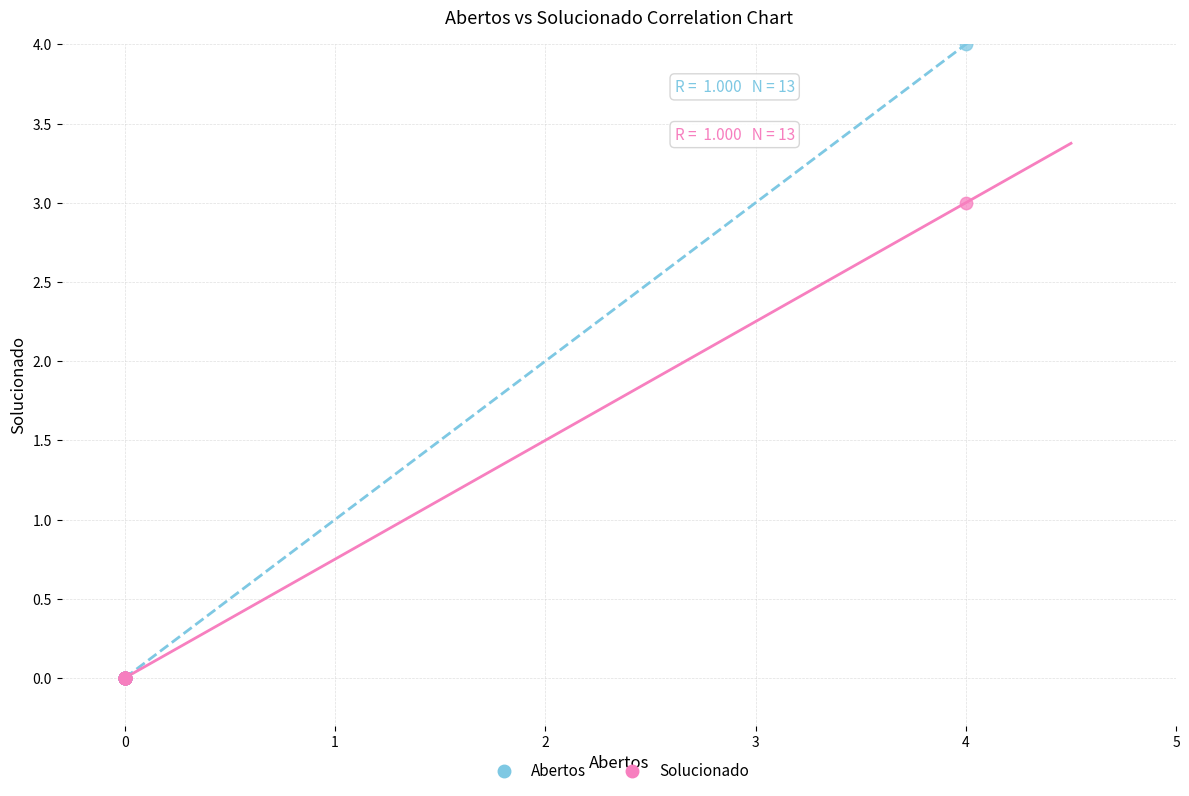

What are all the series names shown in the legend?

Abertos, Solucionado